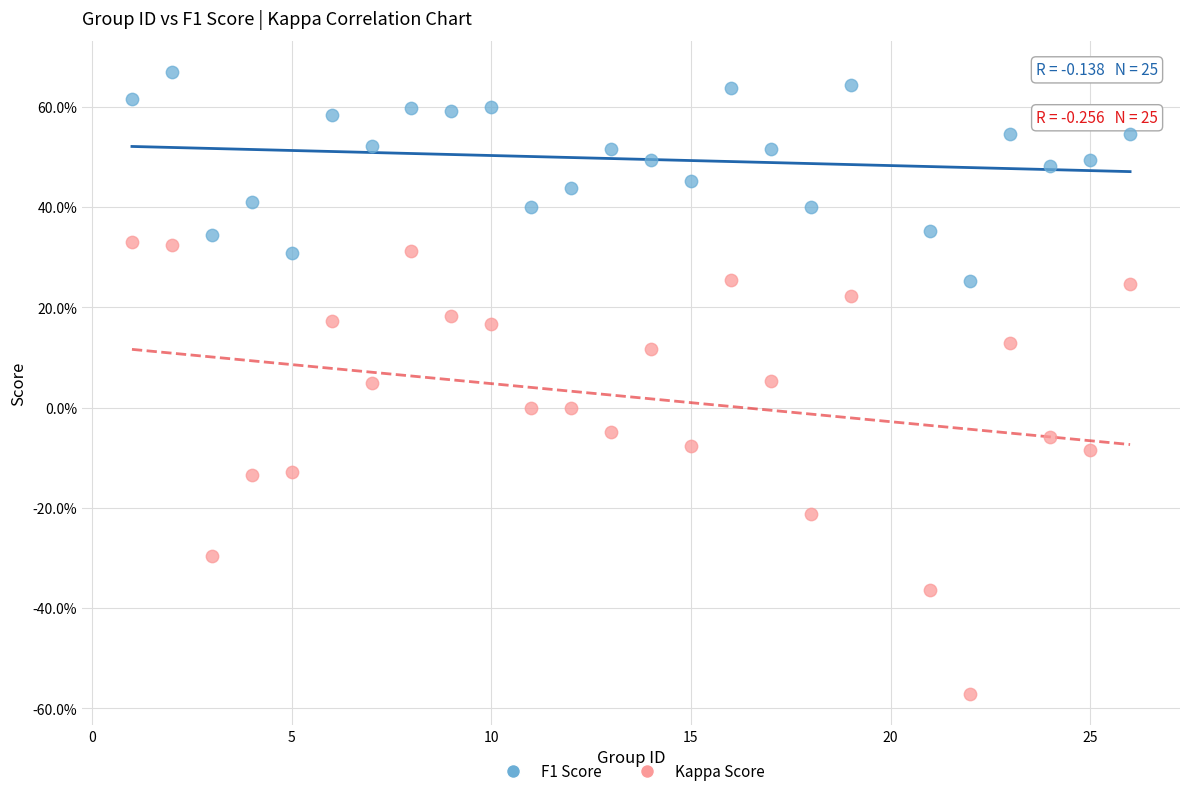

Which series reaches the minimum Y coordinate?

Kappa Score